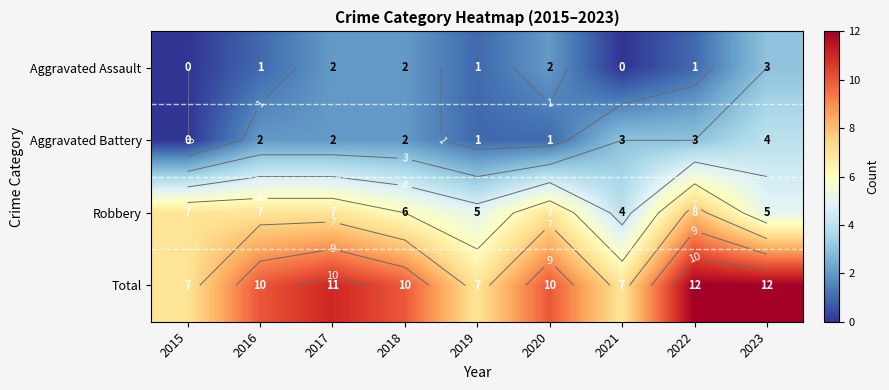

What is the highest value of the Aggravated Battery series?

4